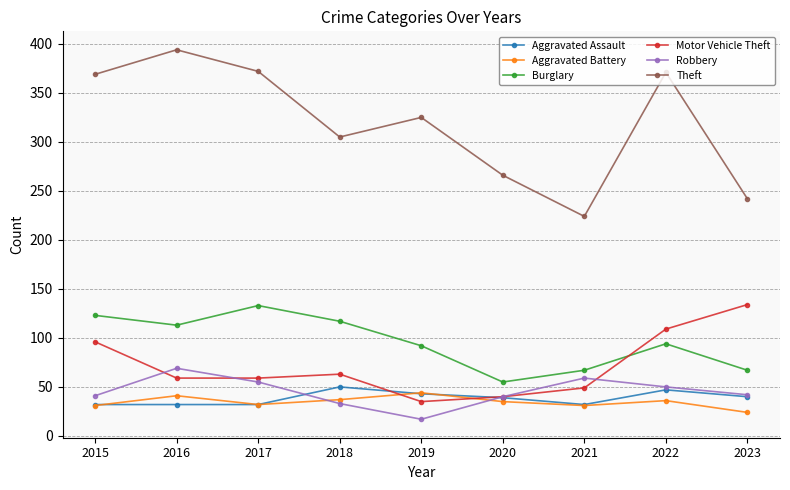

What value does the Aggravated Battery series have at 2022, to the nearest 10?

40